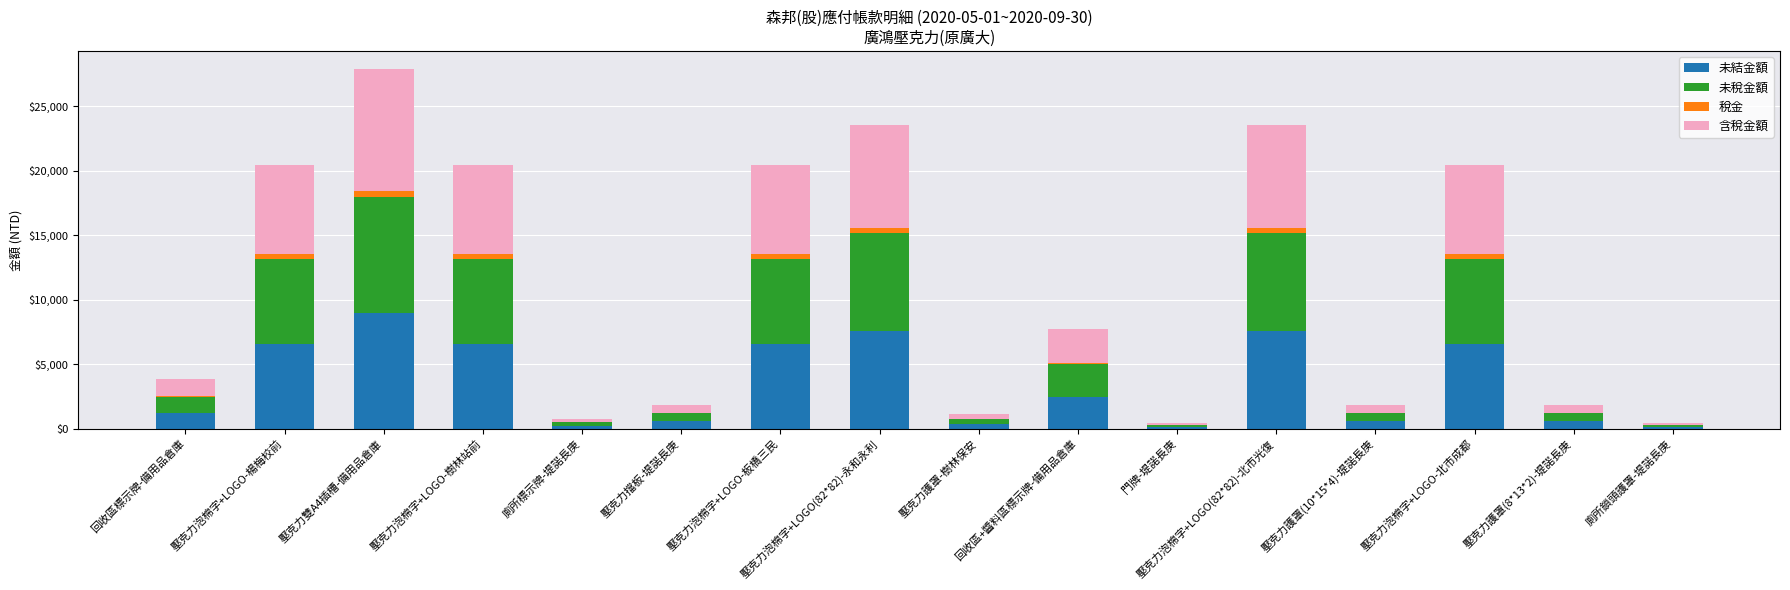

What is the maximum value for 未結金額?

9000